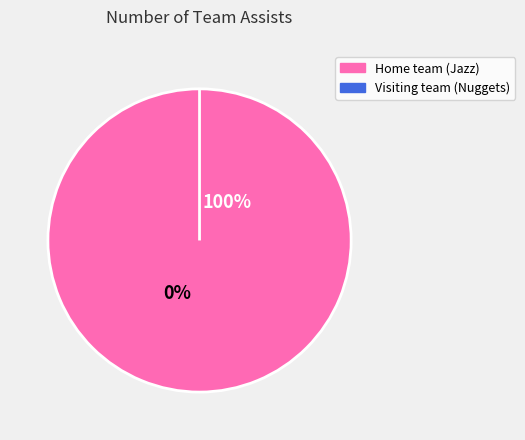

Do Visiting team (Nuggets) and Home team (Jazz) together represent more than half of the pie?

Yes